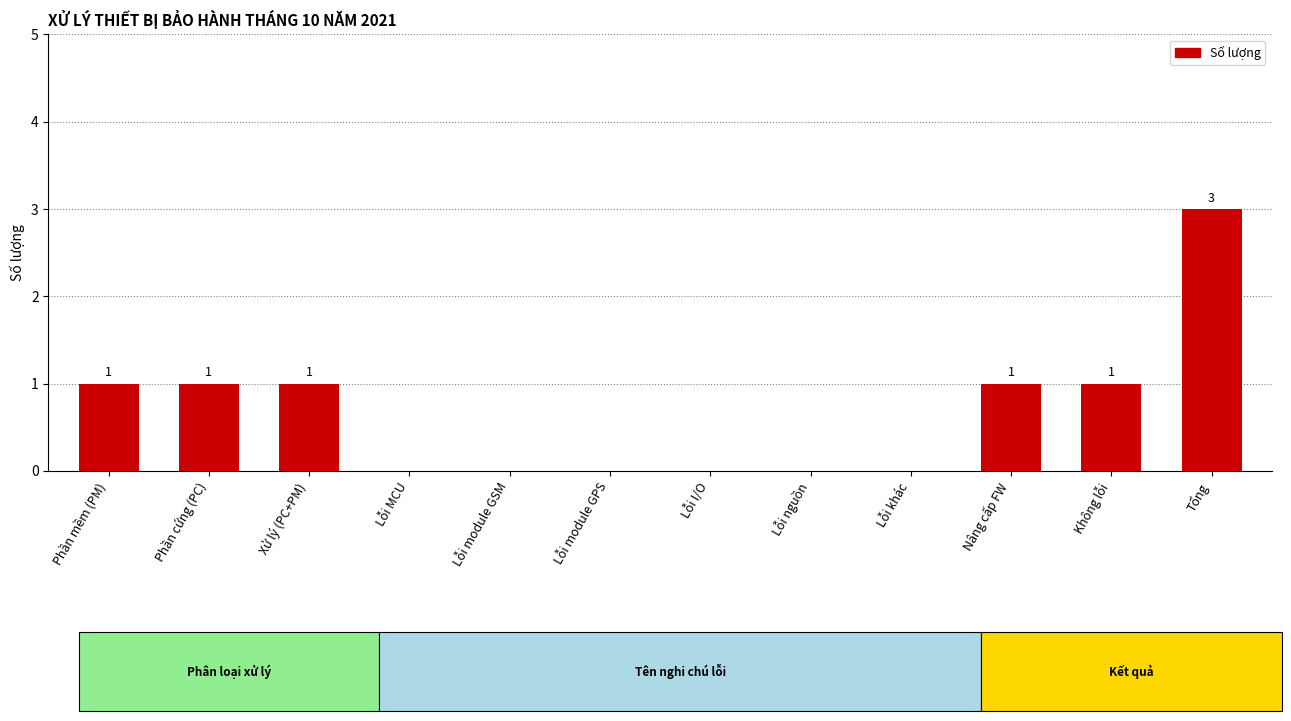

What is the greatest value displayed?

3